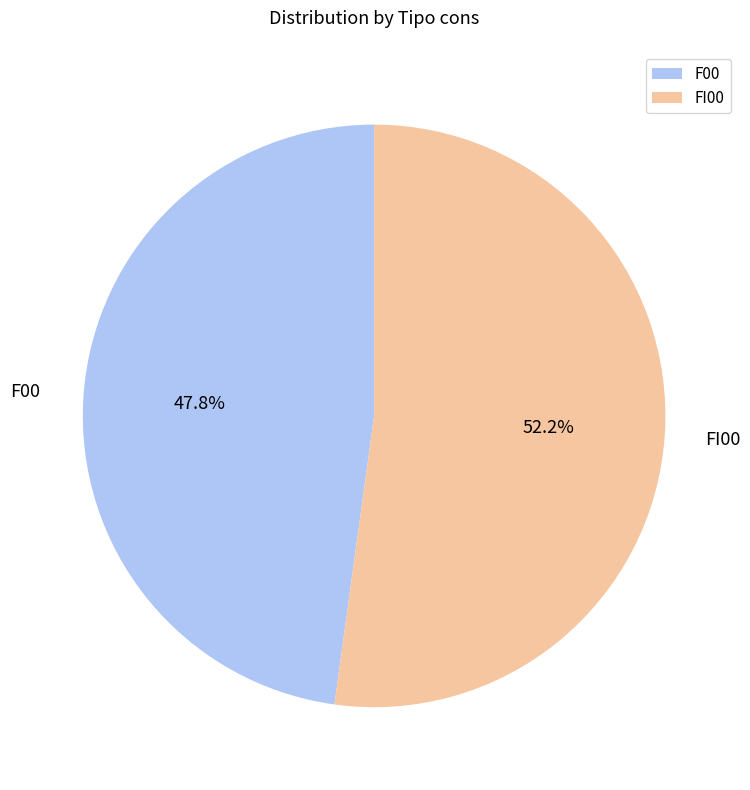

Is the sum of F00 and FI00 greater than half?

Yes